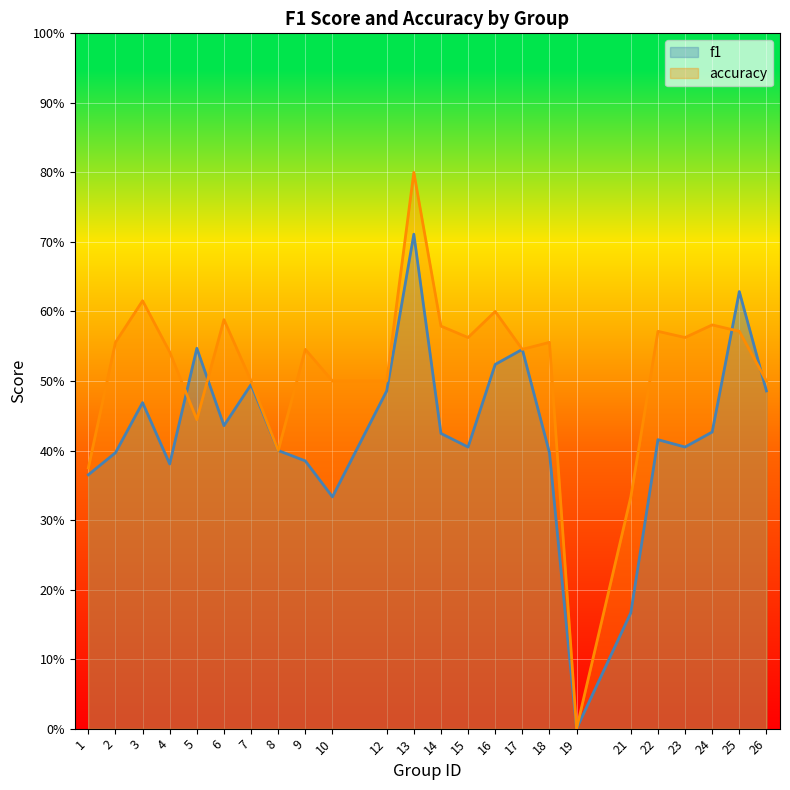

Which series ends up on top after the final intersection of accuracy and f1?

accuracy